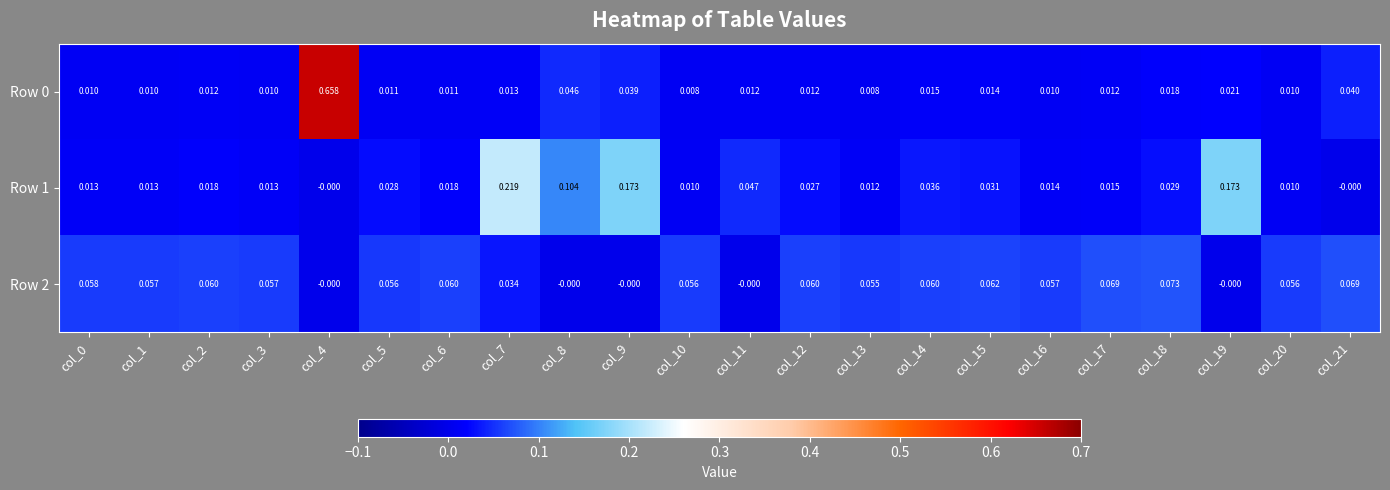

Is the value of Row 2 at col_20 greater than the value of Row 1 at col_11?

Yes